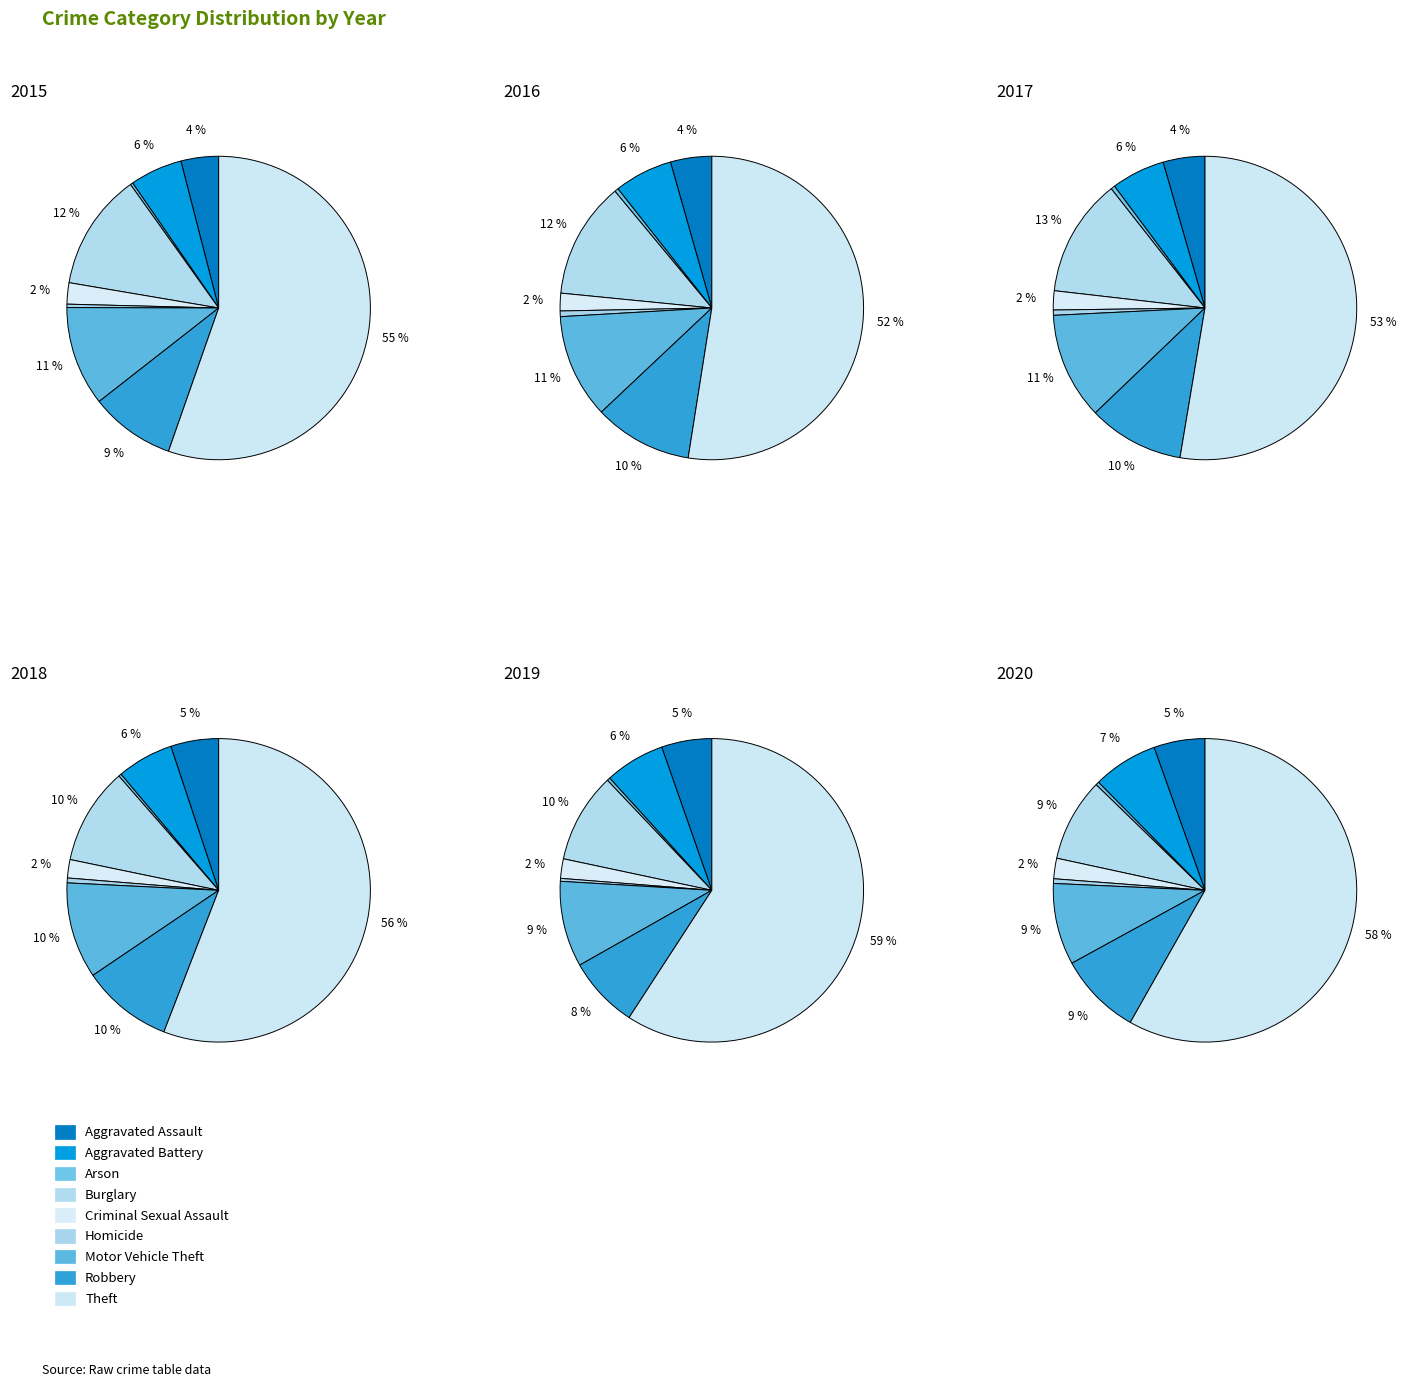

To the nearest percent, what is the difference between the Criminal Sexual Assault and Aggravated Assault slice percentages?

3%